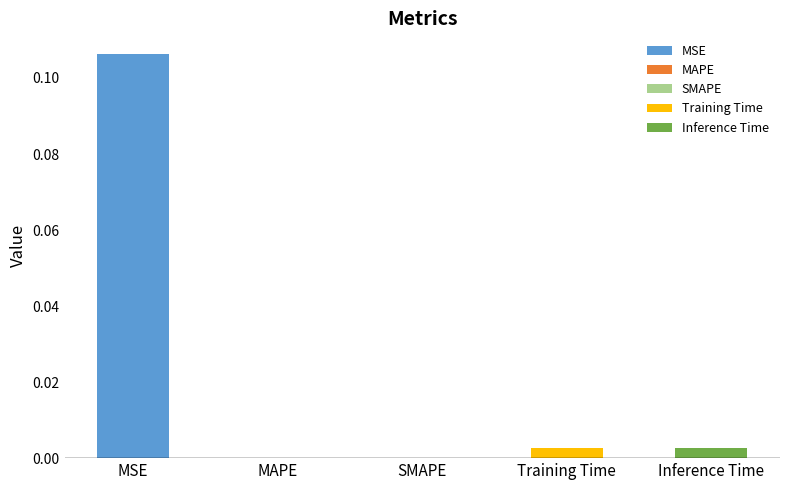

What is the sum of all values?

0.1